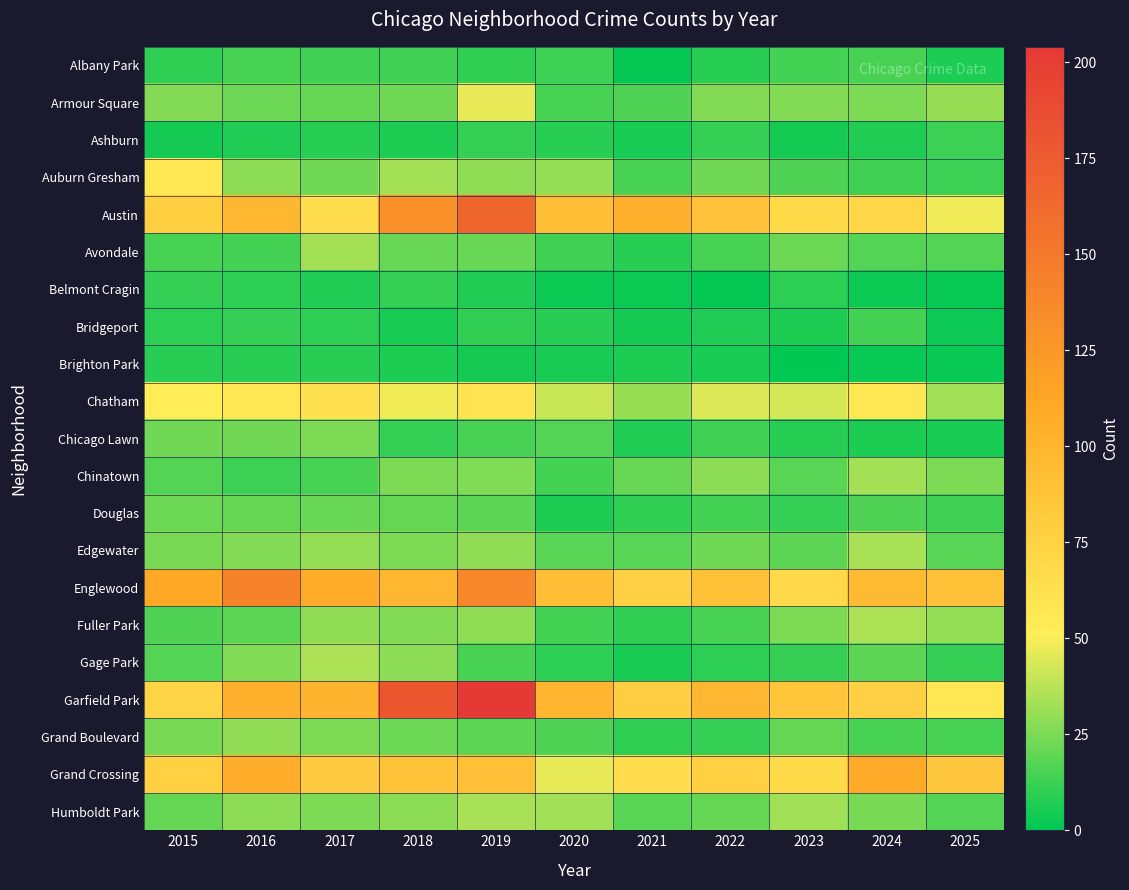

Between 2017 and 2021, which series saw the biggest shift?

Austin